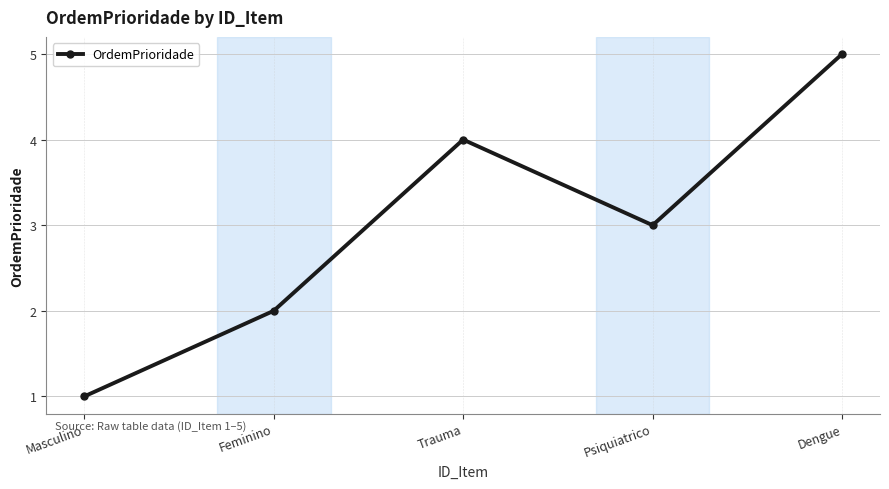

Read the value at Trauma.

4